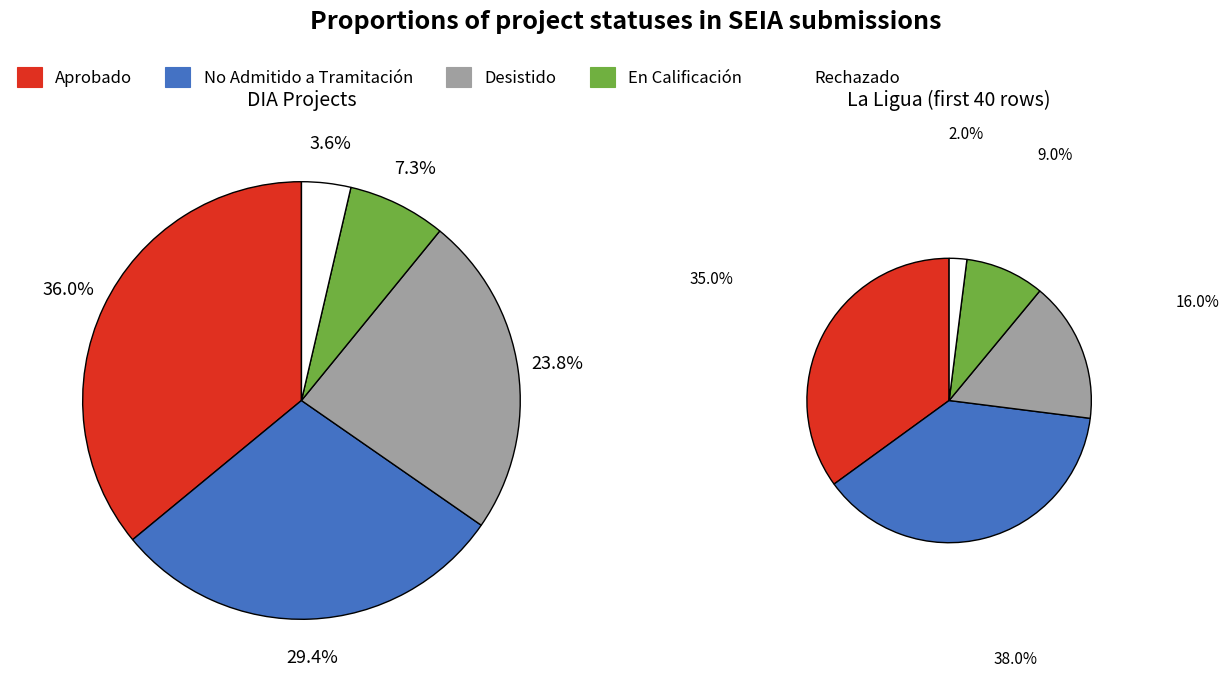

The Rechazado slice represents 4% of the pie. True or false?

True